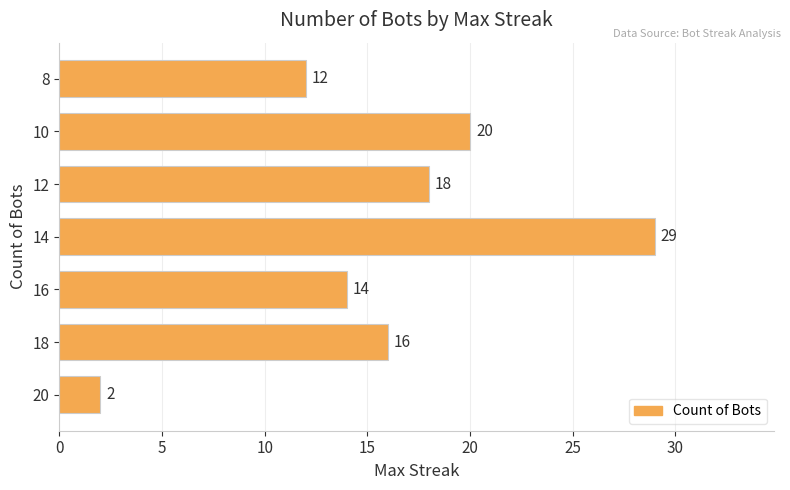

The value at 14 is 29. True or false?

True